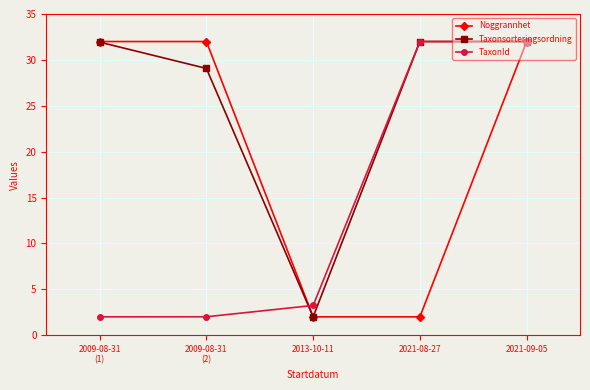

What value does the TaxonId series have at 2021-09-05?

32.0